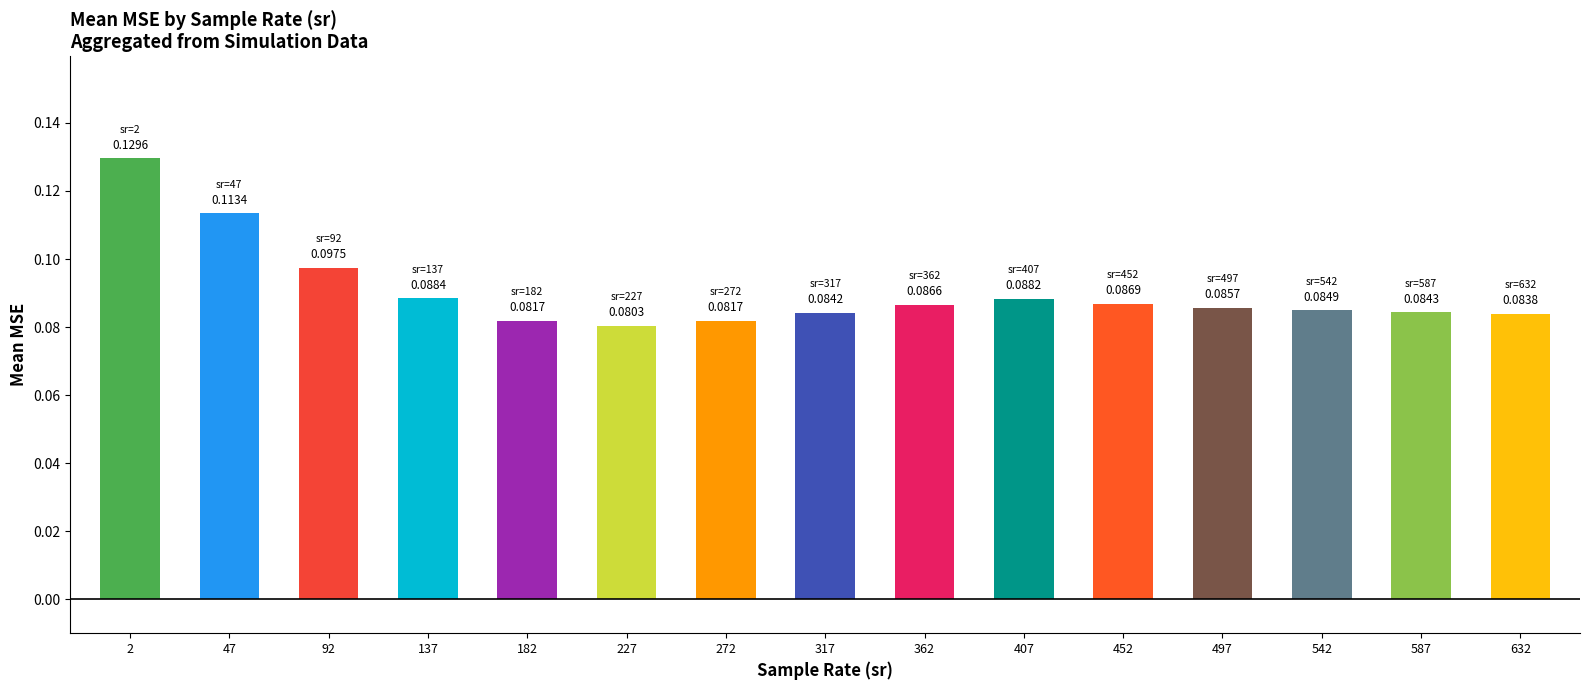

At which label is the value closest to 0?

227